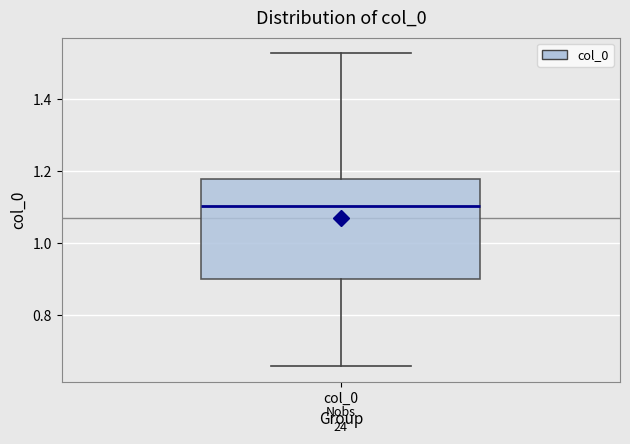

Read this box plot against the y-axis: the position of the median line, the range covered by the box, and the ends of both whiskers. The values are not printed on the chart, so give them approximately, as read against the axis.

median 1.10, box 0.90 to 1.18, whiskers 0.66 to 1.52